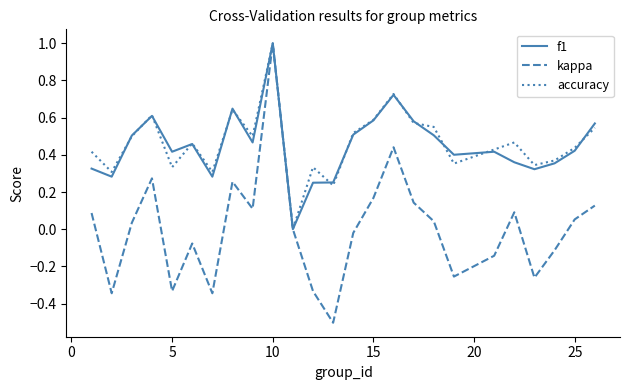

How many values in the accuracy series exceed 0?

24